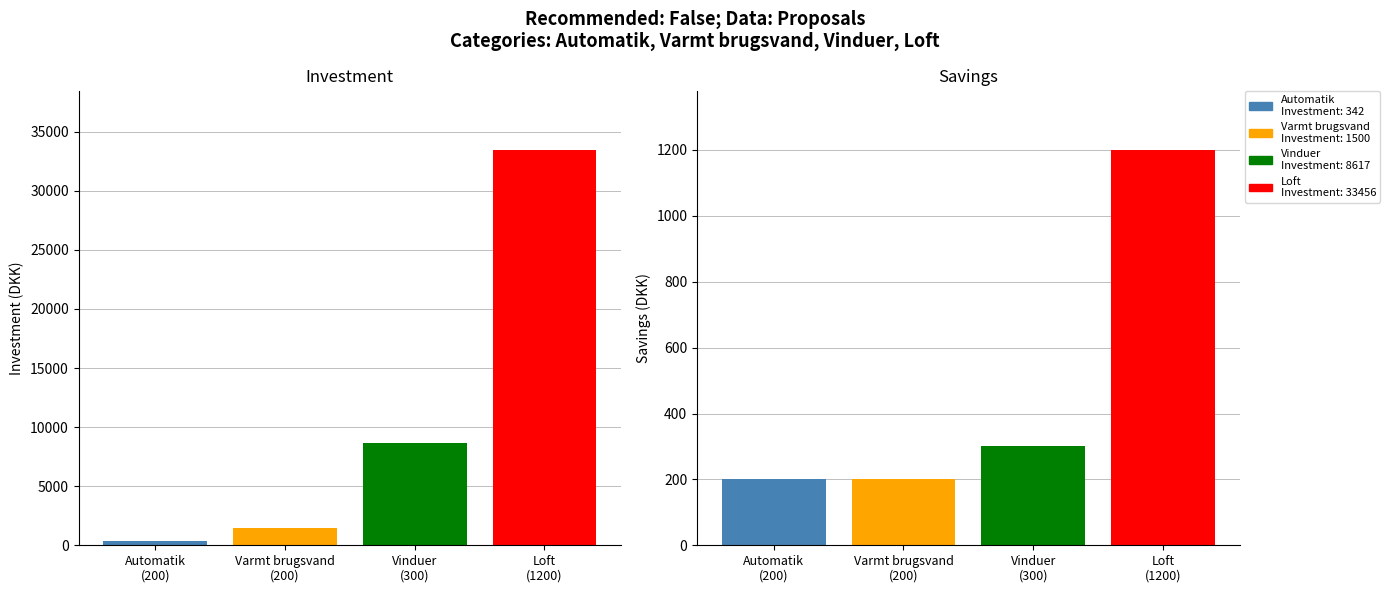

What is the highest value of the Savings series?

1200